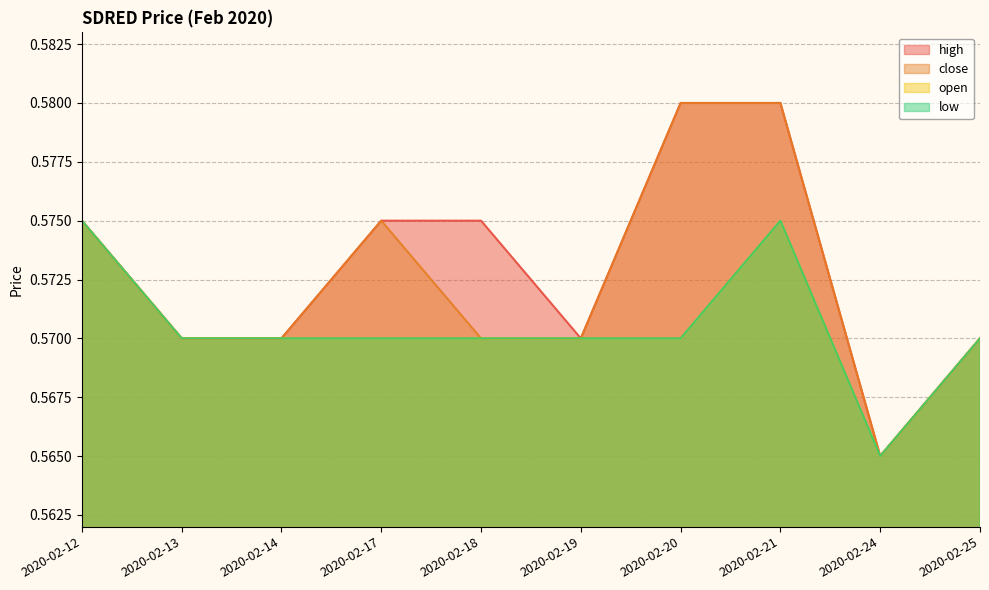

Reading right to left, transcribe all the data shown in this chart.

high: 2020-02-25=0.6	2020-02-24=0.6	2020-02-21=0.6	2020-02-20=0.6	2020-02-19=0.6	2020-02-18=0.6	2020-02-17=0.6	2020-02-14=0.6	2020-02-13=0.6	2020-02-12=0.6
close: 2020-02-25=0.6	2020-02-24=0.6	2020-02-21=0.6	2020-02-20=0.6	2020-02-19=0.6	2020-02-18=0.6	2020-02-17=0.6	2020-02-14=0.6	2020-02-13=0.6	2020-02-12=0.6
open: 2020-02-25=0.6	2020-02-24=0.6	2020-02-21=0.6	2020-02-20=0.6	2020-02-19=0.6	2020-02-18=0.6	2020-02-17=0.6	2020-02-14=0.6	2020-02-13=0.6	2020-02-12=0.6
low: 2020-02-25=0.6	2020-02-24=0.6	2020-02-21=0.6	2020-02-20=0.6	2020-02-19=0.6	2020-02-18=0.6	2020-02-17=0.6	2020-02-14=0.6	2020-02-13=0.6	2020-02-12=0.6